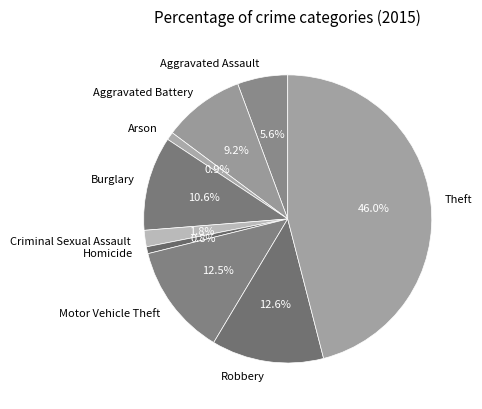

Approximately how many times larger is the value at Aggravated Assault compared to Aggravated Battery?

0.6